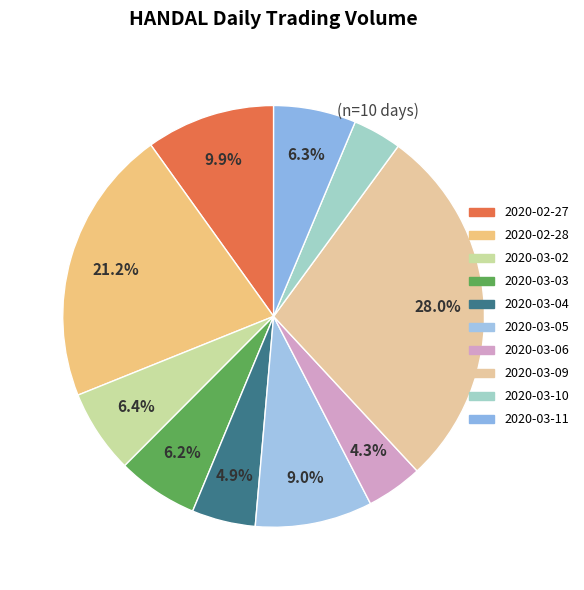

Which slice is the smallest?

2020-03-10